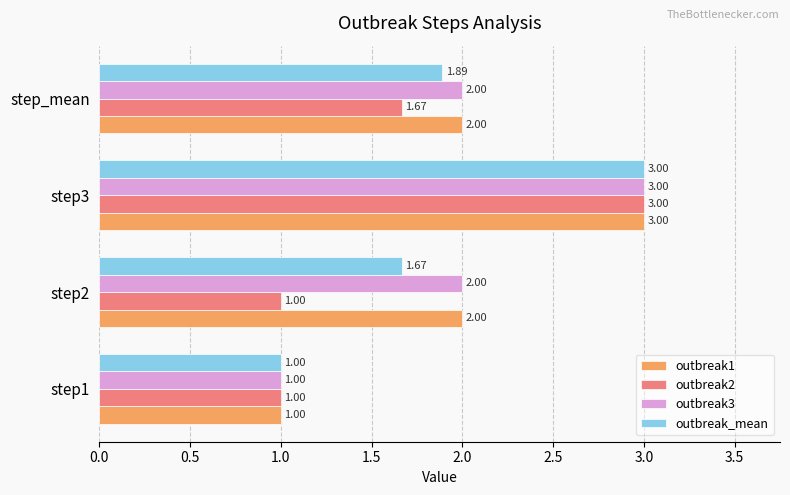

What is the lowest value of the outbreak_mean series?

1.0